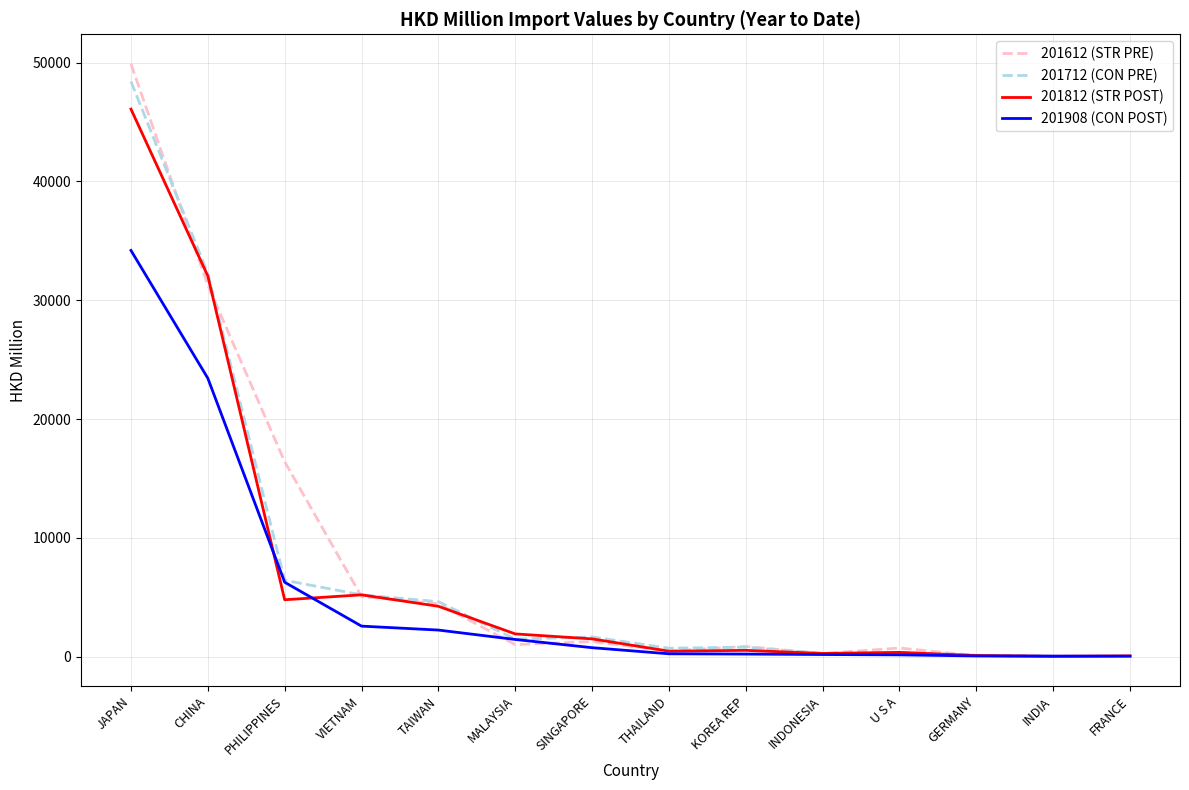

What are all the series names shown in the legend?

201612 (STR PRE), 201712 (CON PRE), 201812 (STR POST), 201908 (CON POST)